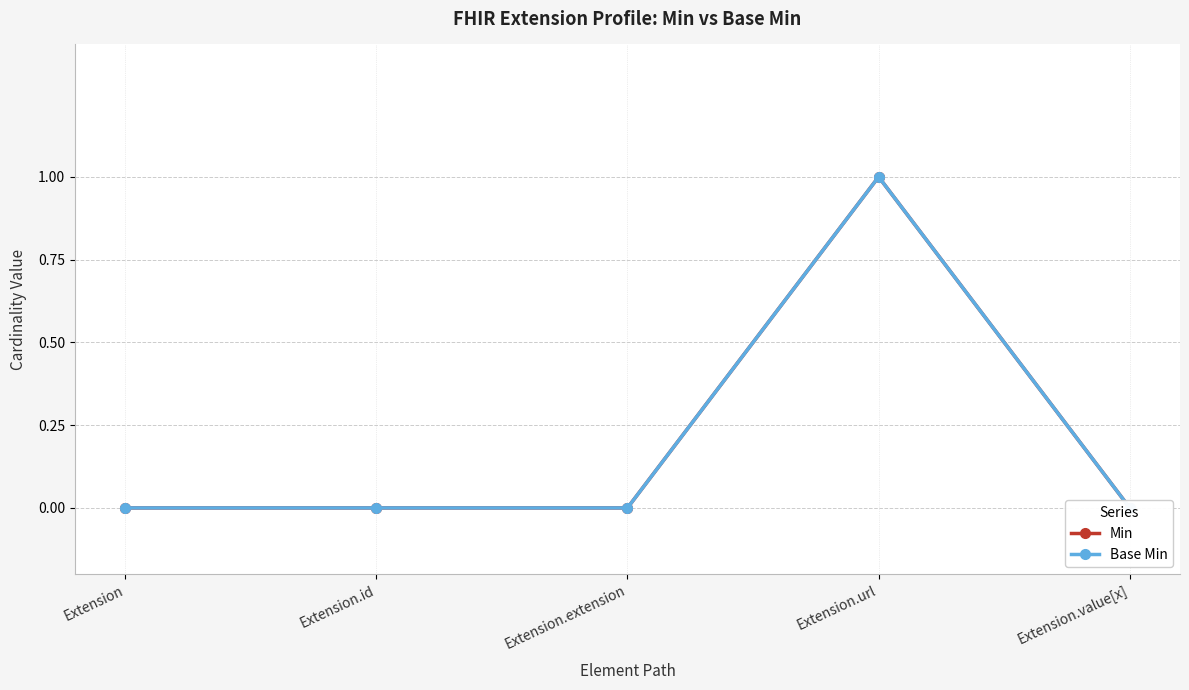

What position from the left is Extension.id?

2